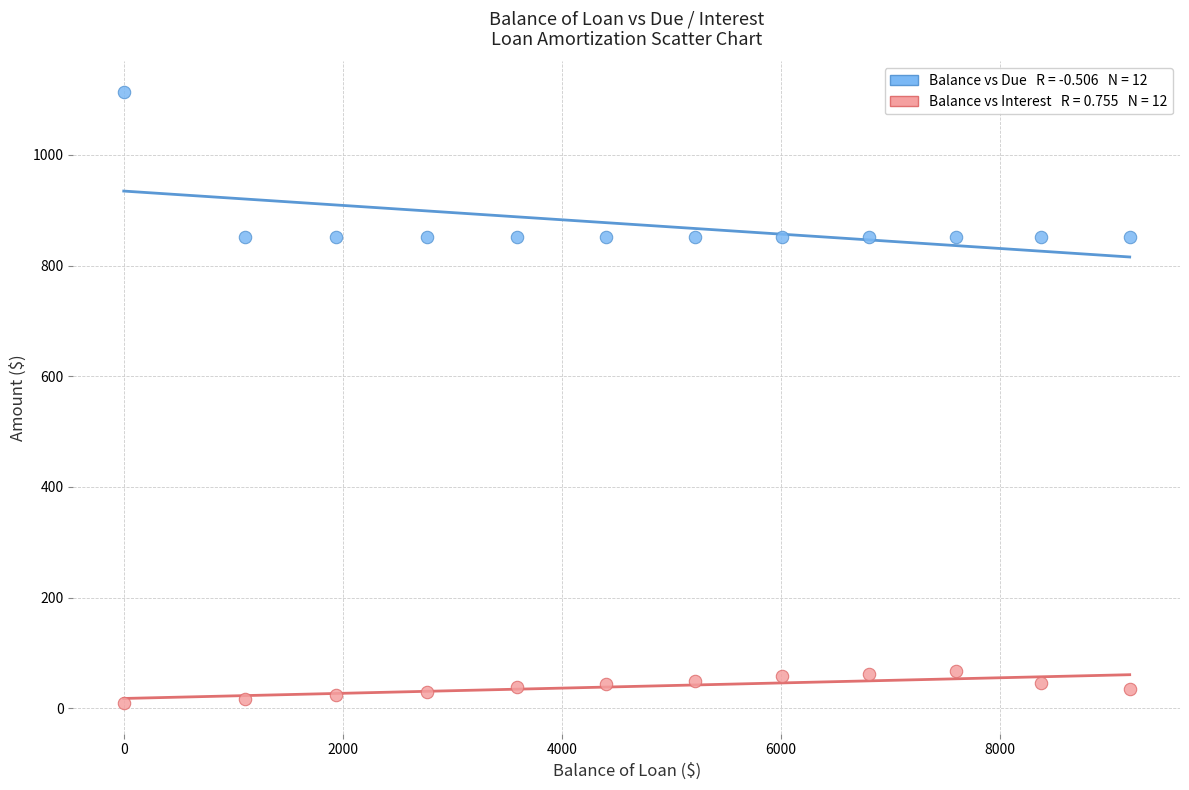

Across all data points, what is the range of Y values (max minus min)?

1104.4